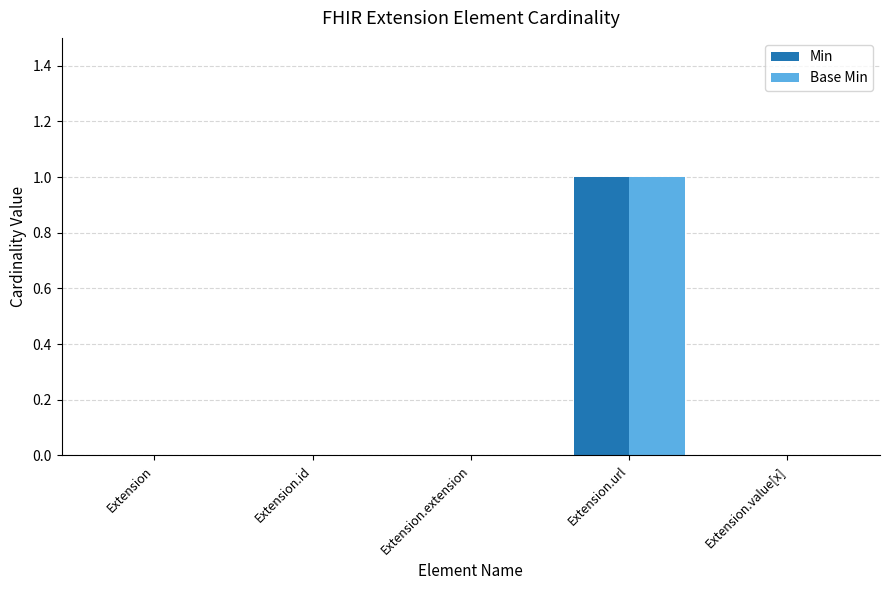

True or false: Min has a value of 0 at Extension.value[x].

True